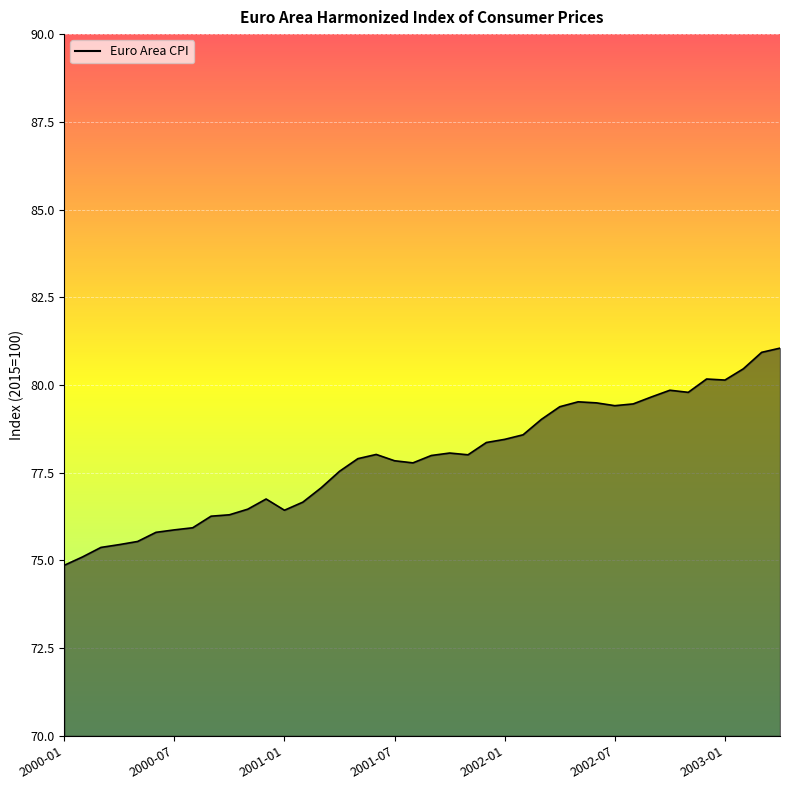

Which has a higher value, 28 or 11?

28